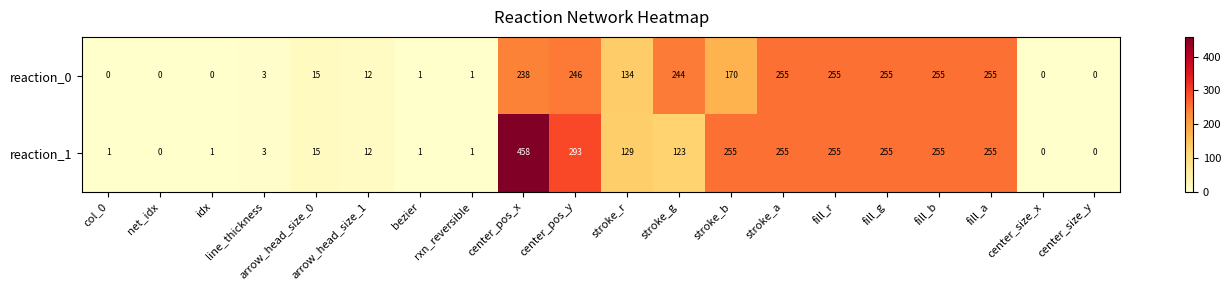

Which label corresponds to the largest value in the chart?

center_pos_x